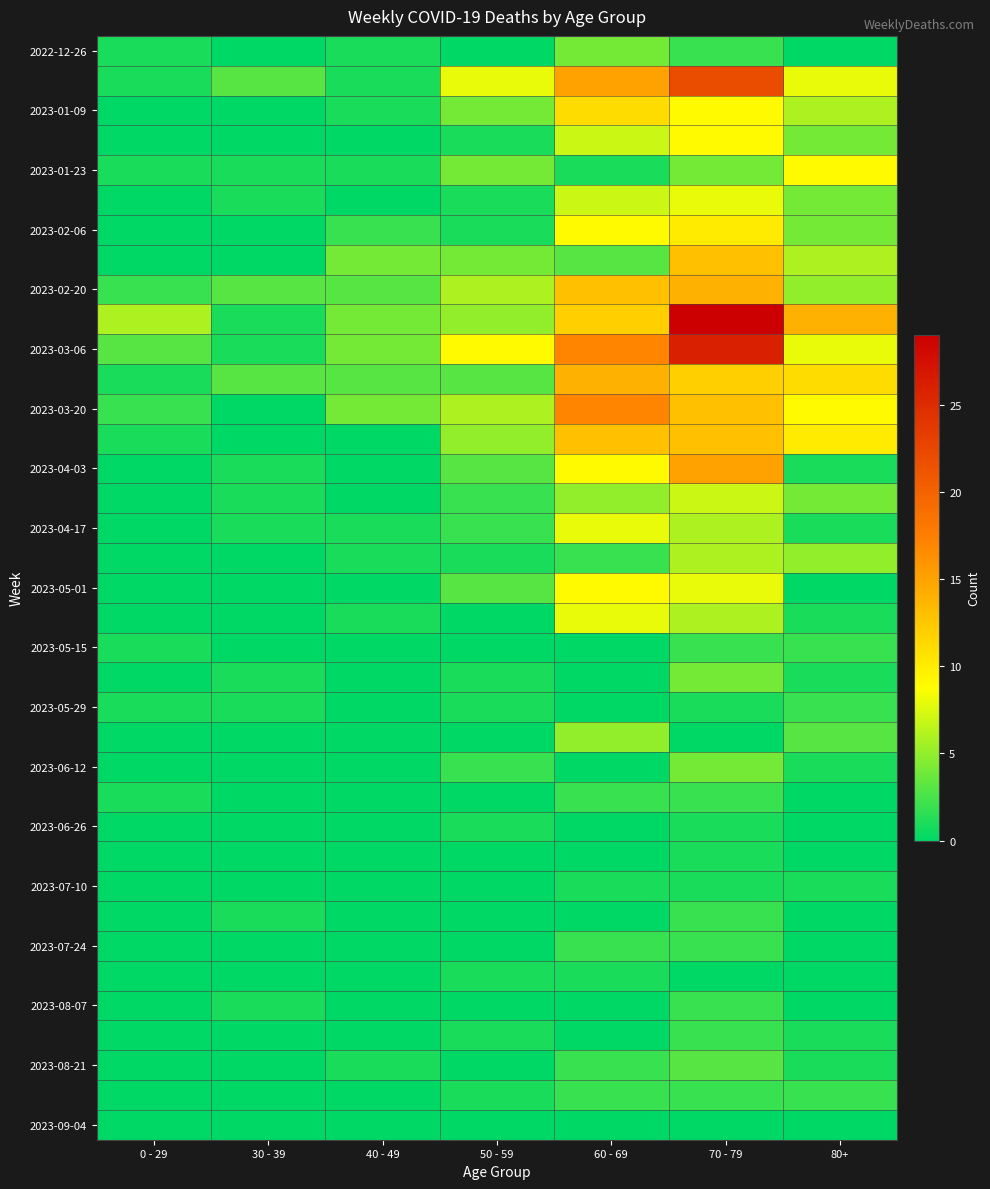

Count the number of data series in this chart.

37